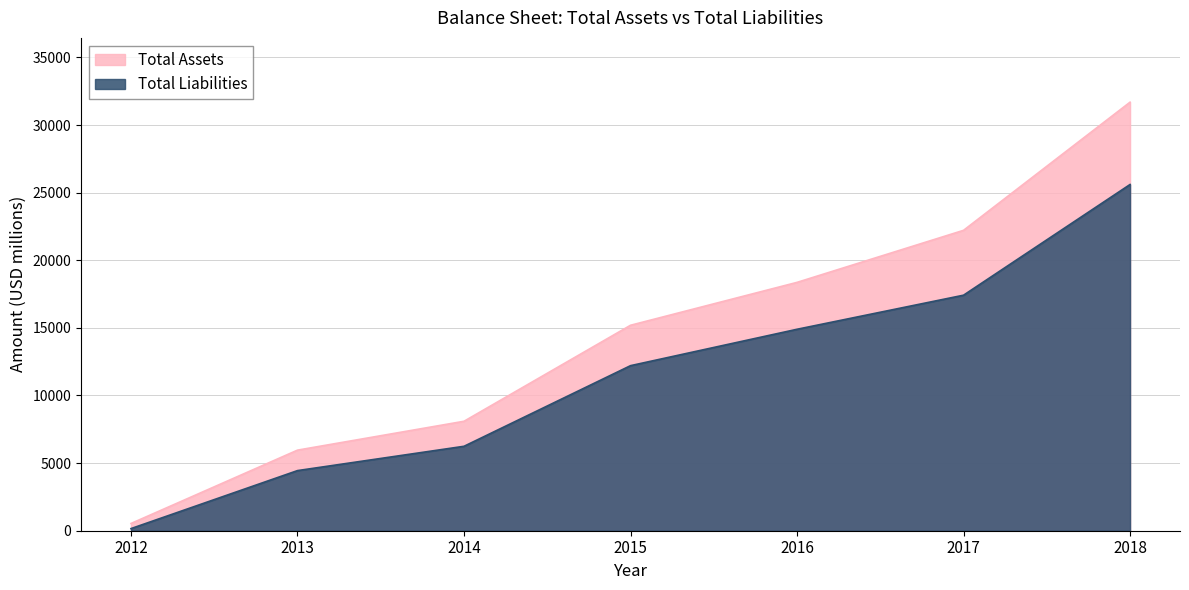

What is the greatest value displayed?

31691